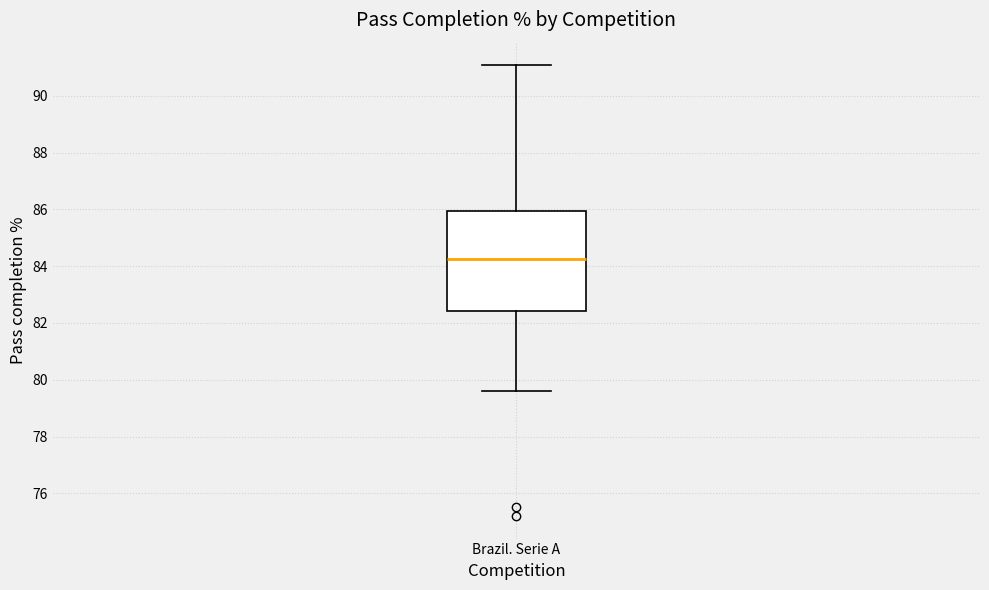

Where does the upper whisker of the box for Brazil. Serie A end on the y-axis? The values are not printed on the chart, so give them approximately, as read against the axis.

91.0